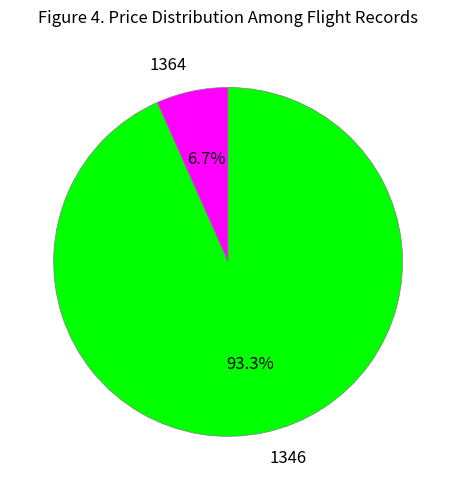

To the nearest percent, what is the difference between the largest and smallest slice percentages?

87%